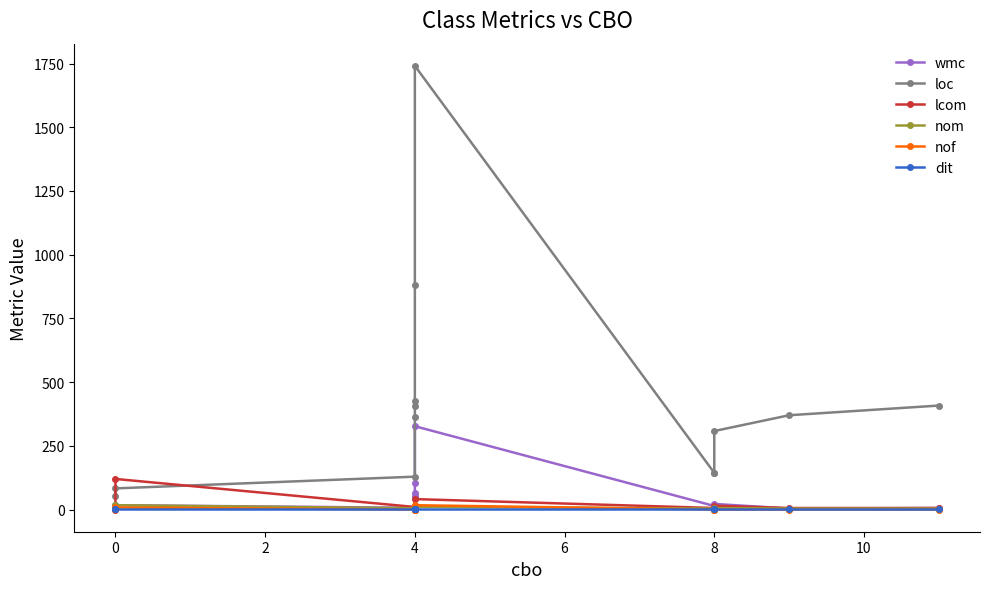

Is the value of nof at 6 greater than the value of lcom at 11?

No